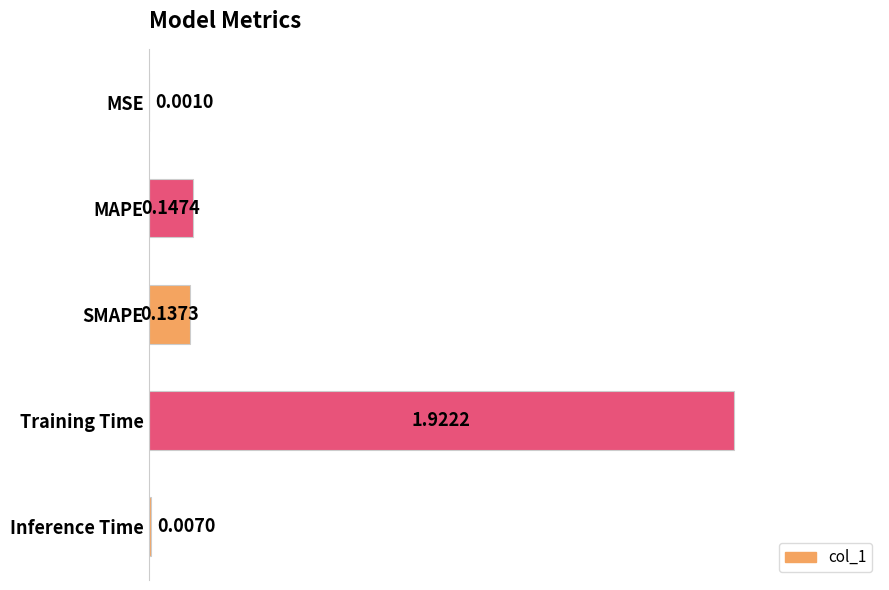

Where is the data nearest to the value 0?

MSE